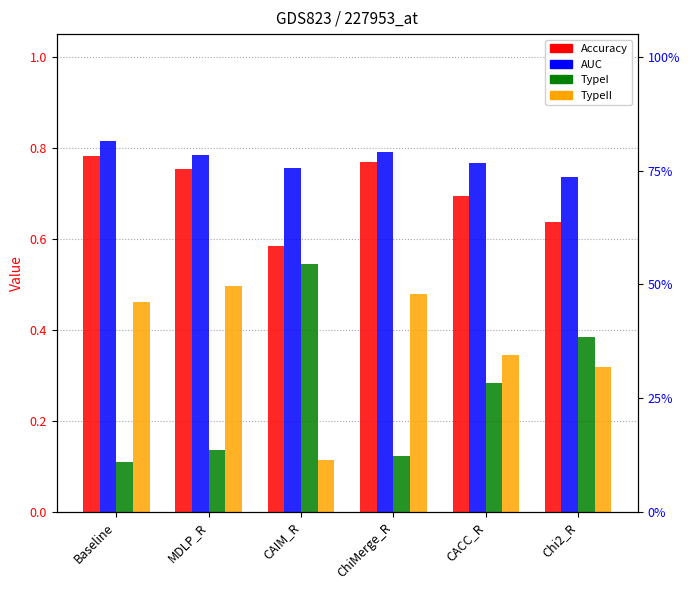

What is the spread (max minus min) of values at CACC_R?

0.5